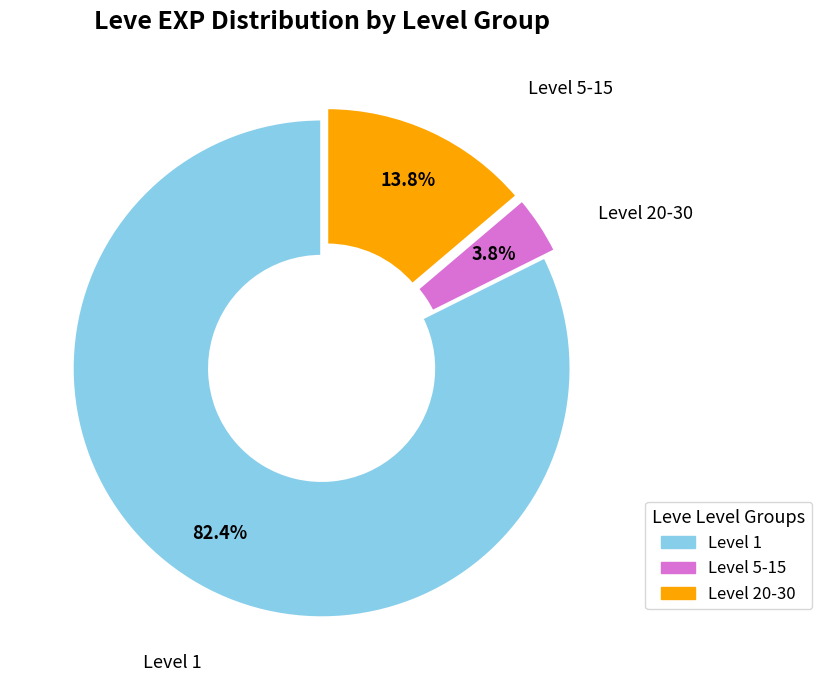

Does any single category account for the majority?

Yes